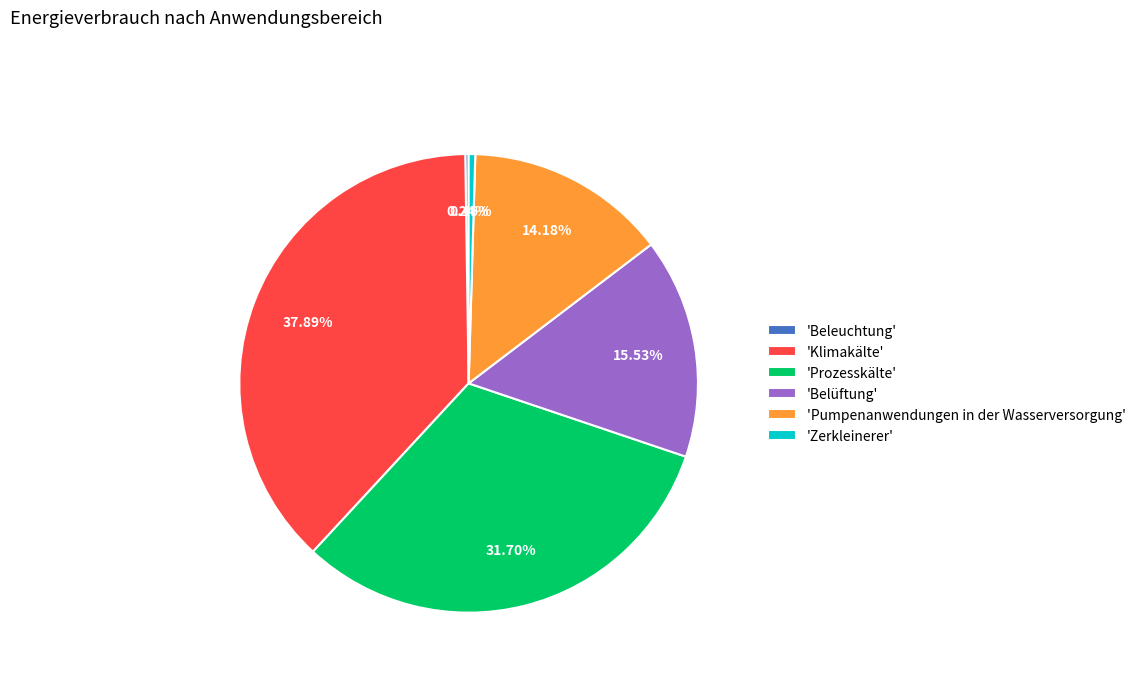

What is the ratio of the value at 'Klimakälte' to the value at 'Zerkleinerer'?

81.5